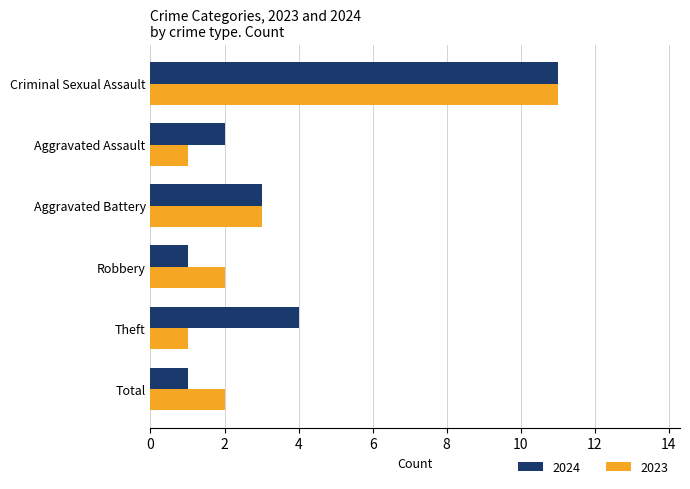

Between Total and Theft, which series saw the biggest shift?

2024